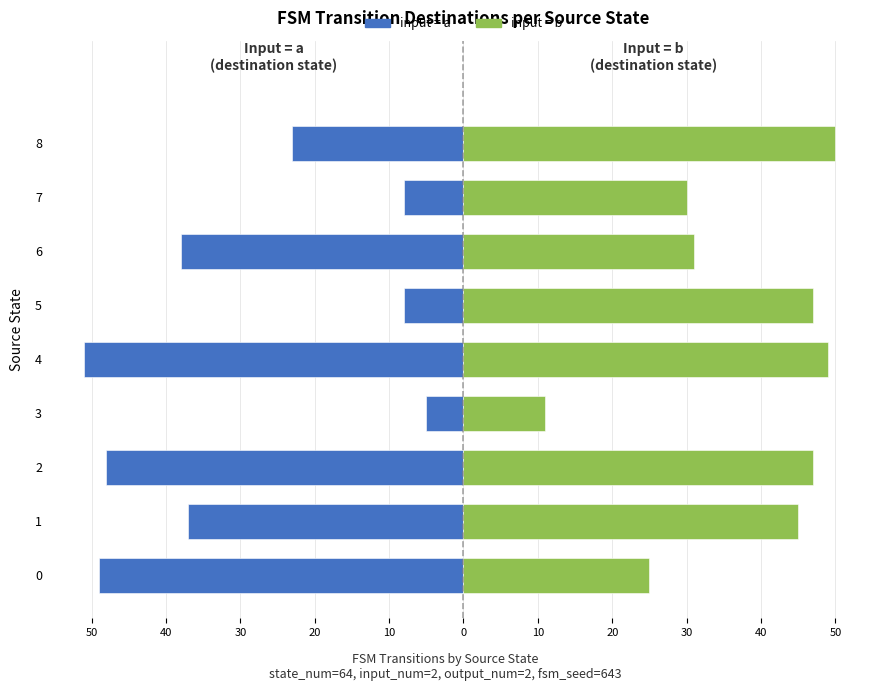

Which series has the widest spread of values?

input=a